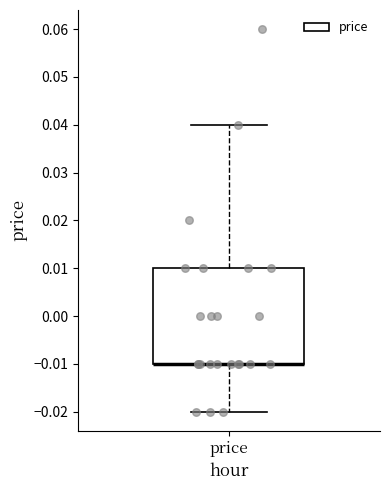

Where does the lower whisker of the box for price end on the y-axis? The values are not printed on the chart, so give them approximately, as read against the axis.

-0.02